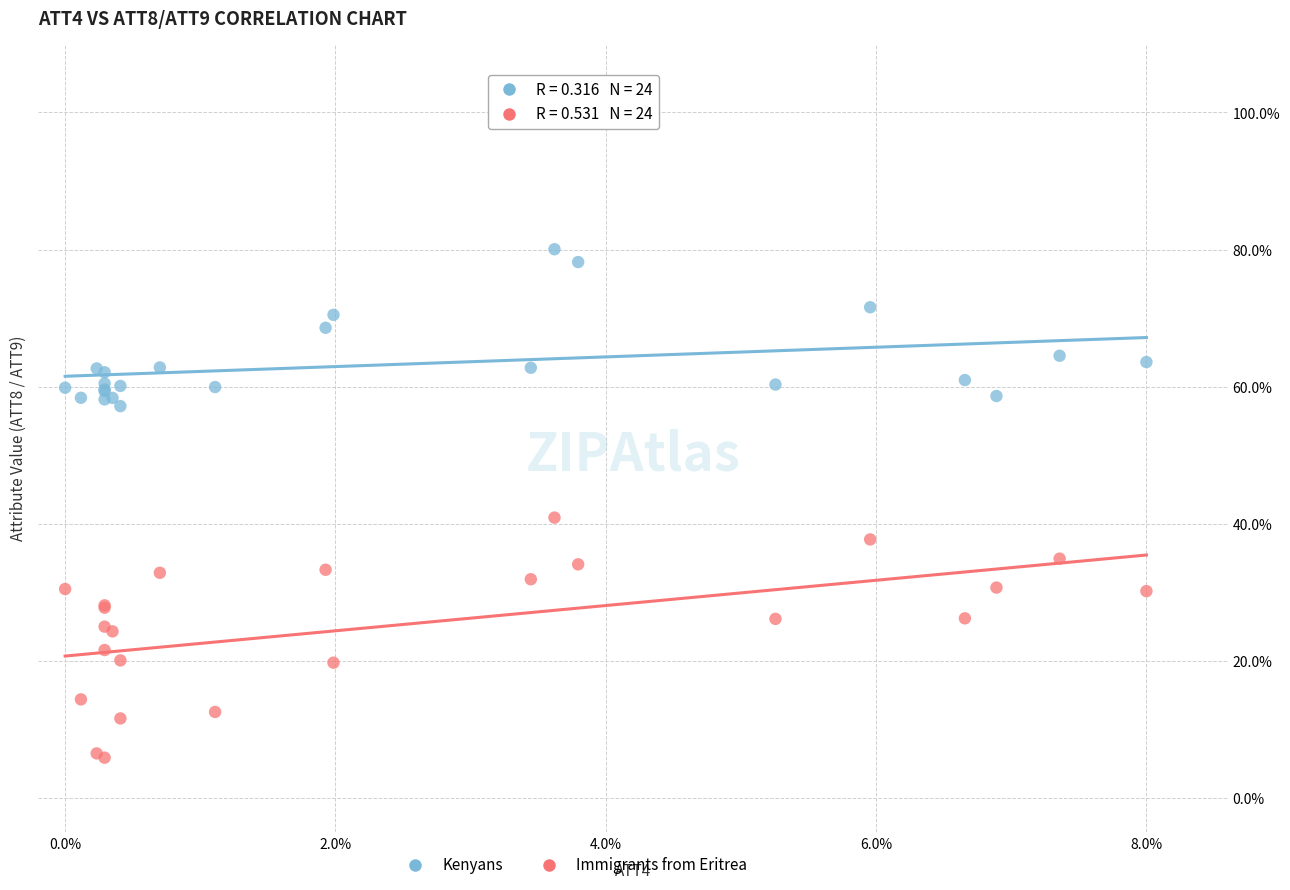

Which series reaches the minimum Y coordinate?

Immigrants from Eritrea